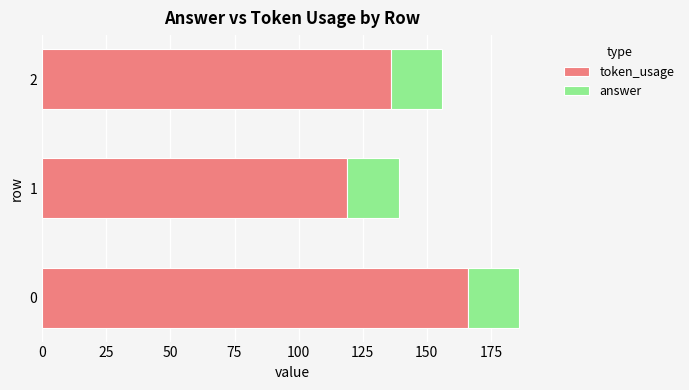

Is it true that token_usage equals 283 at 0?

False